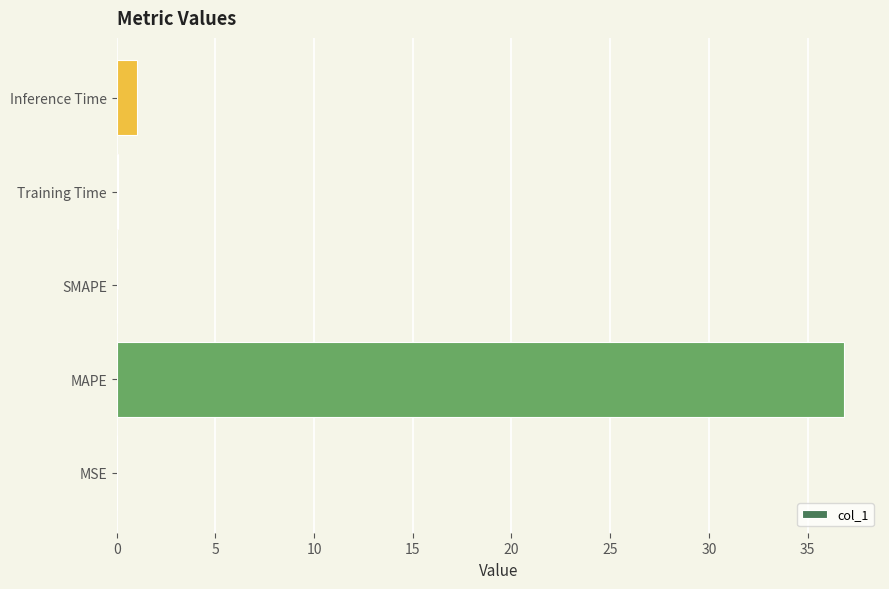

At which label is the value closest to 18?

Inference Time